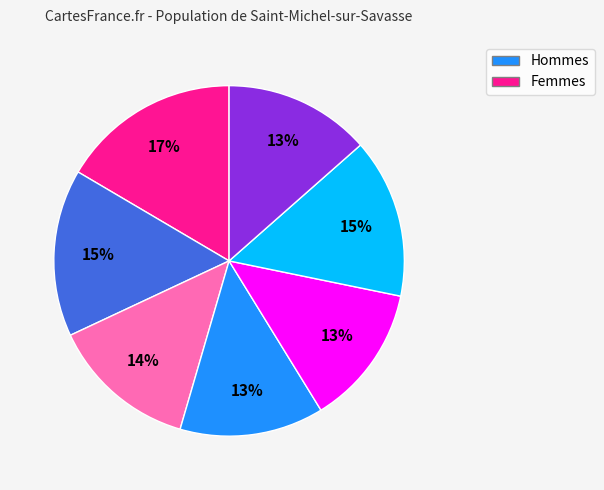

To the nearest percent, what is the average slice percentage?

14%